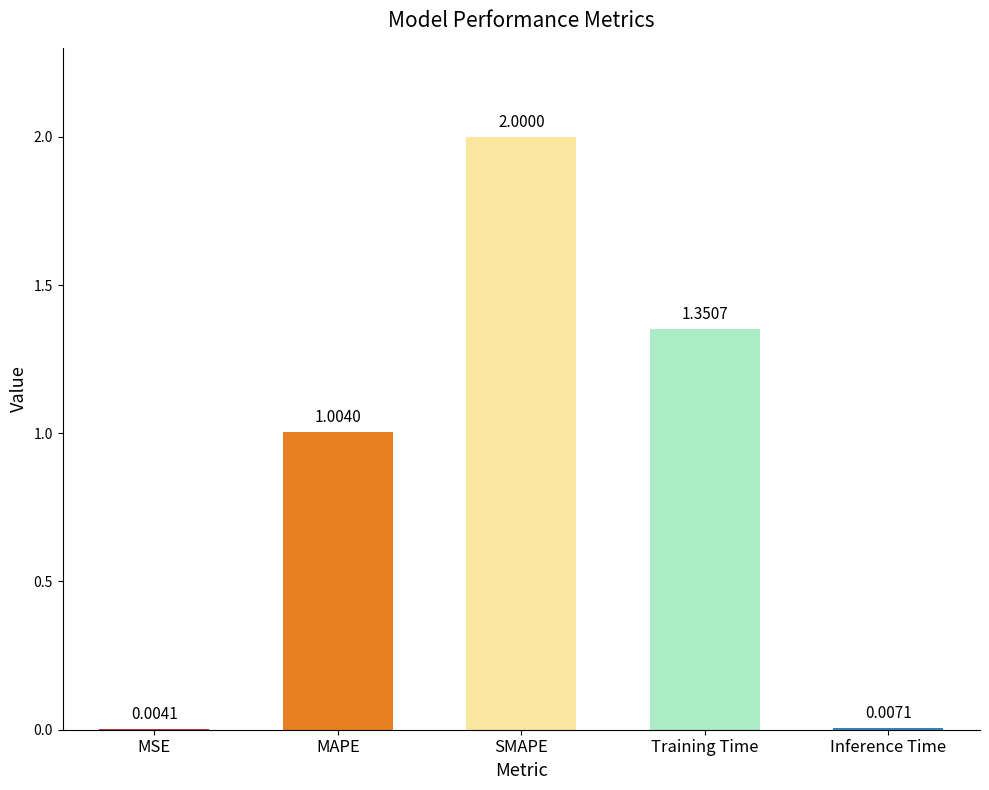

Where is the data nearest to the value 1?

MAPE